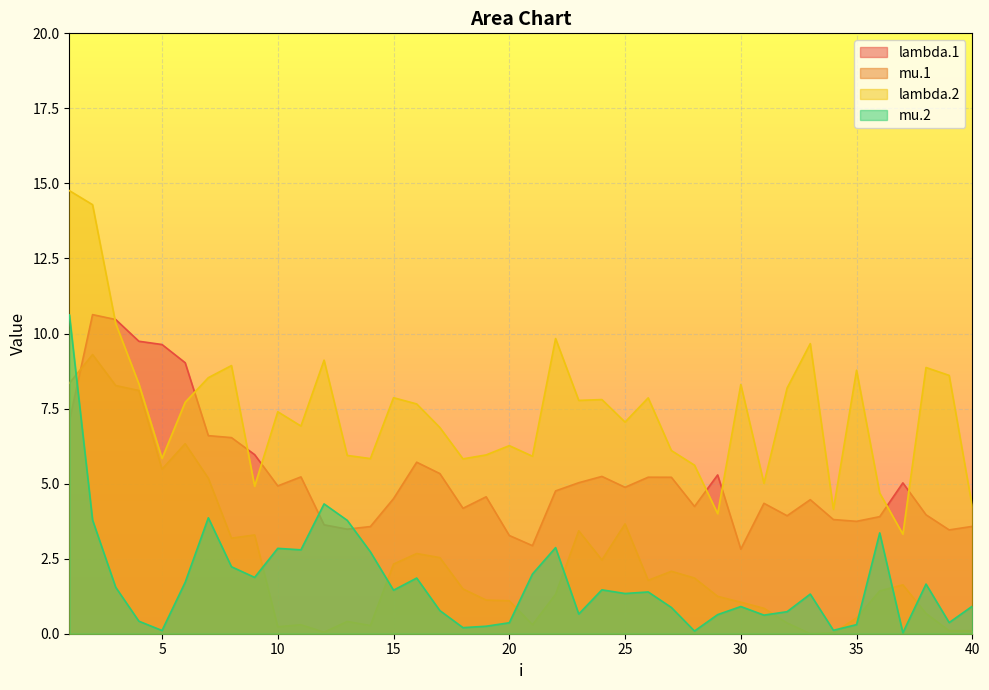

In lambda.1, how many points are lower than both neighbors (excluding endpoints)?

10